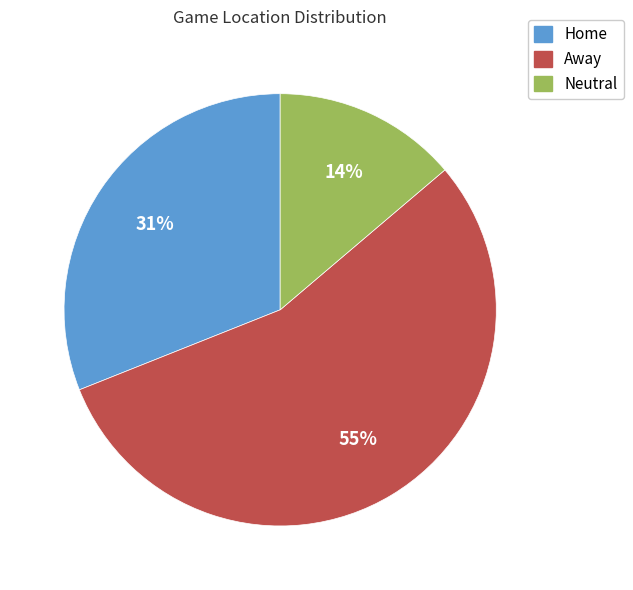

What percentage is the Neutral slice, to the nearest percent?

14%